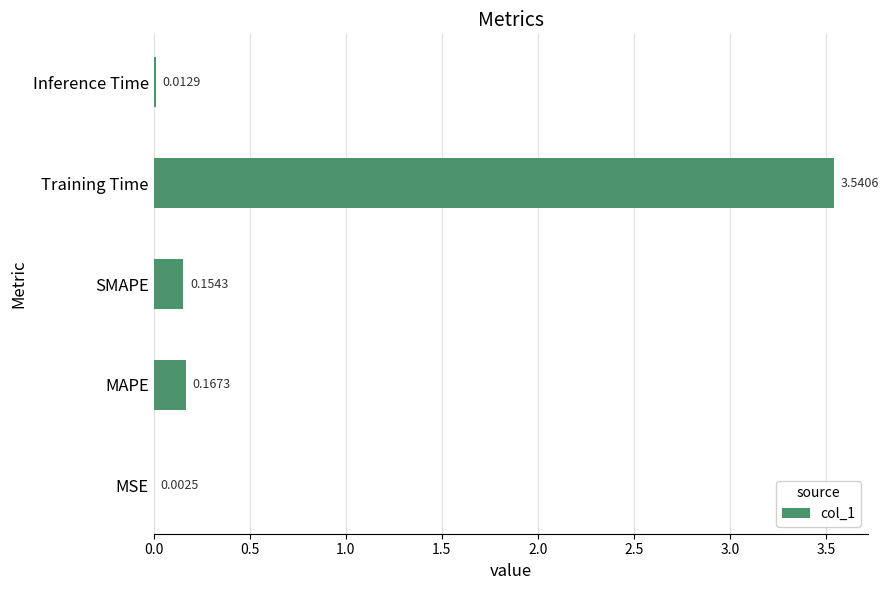

Count the number of categories in the chart.

5